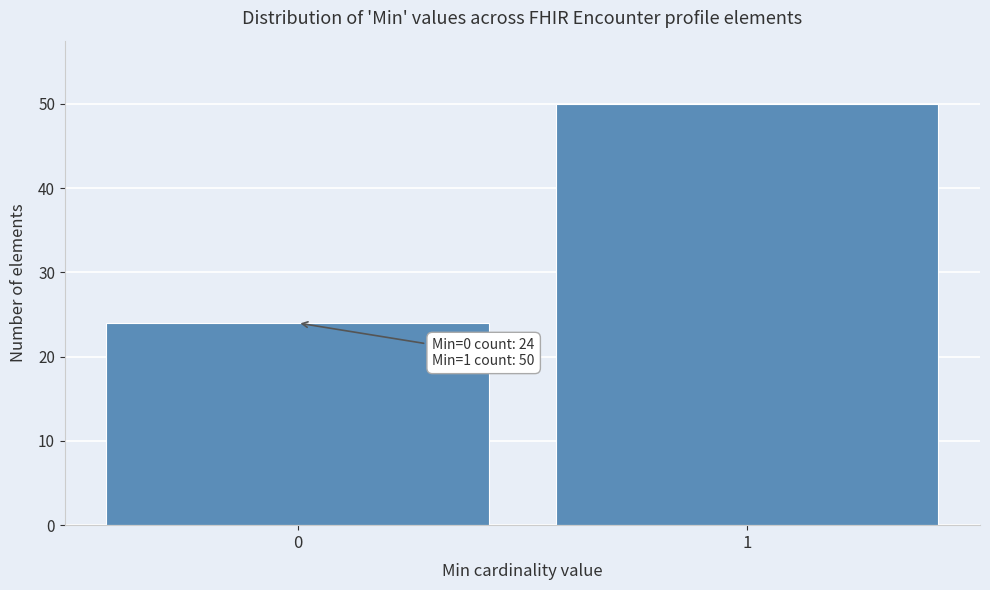

Reading left to right, transcribe all the data shown in this chart.

0=24	1=50